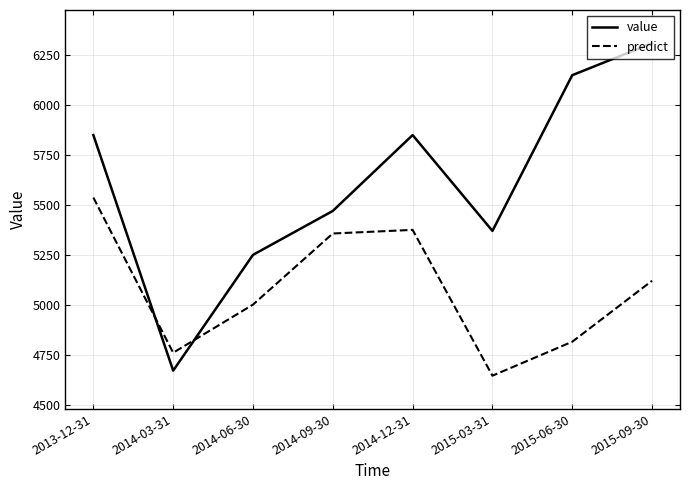

What is the approximate value of value at 2014-06-30?

5250.0